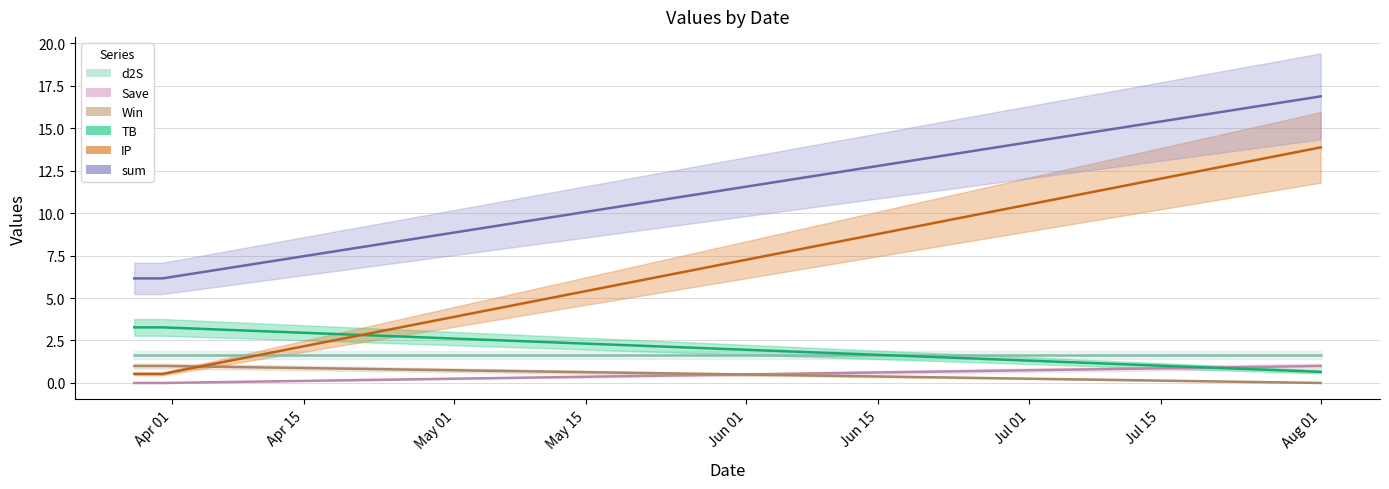

What is the label of the 3rd point from the right?

2022-03-28